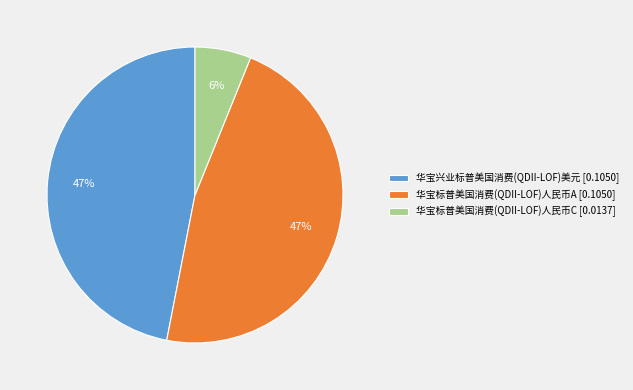

To the nearest percent, what is the difference between the 华宝标普美国消费(QDII-LOF)人民币C and 华宝兴业标普美国消费(QDII-LOF)美元 slice percentages?

41%